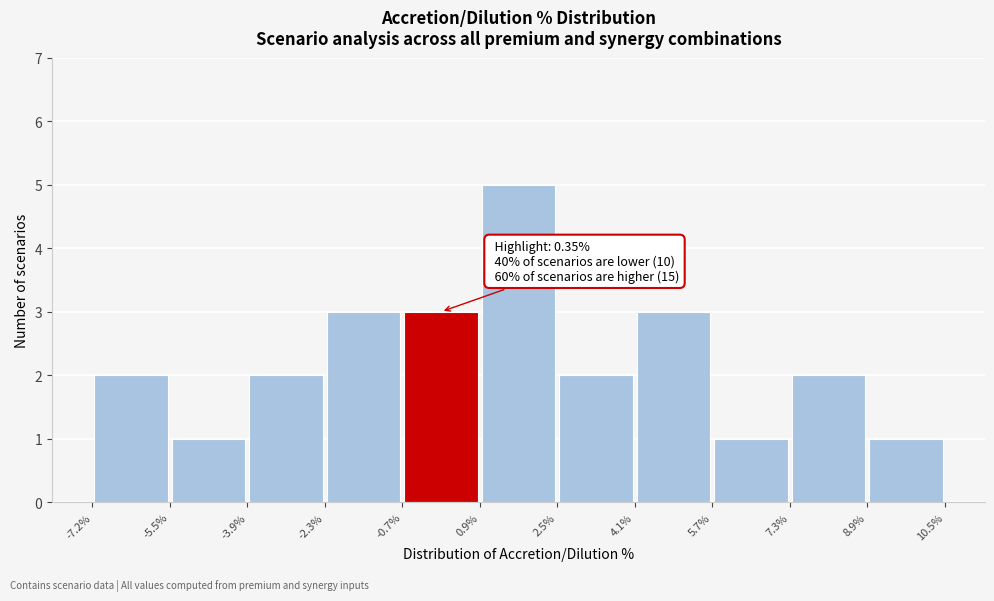

Which range on the x-axis has the tallest bar?

0.9% to 2.5%